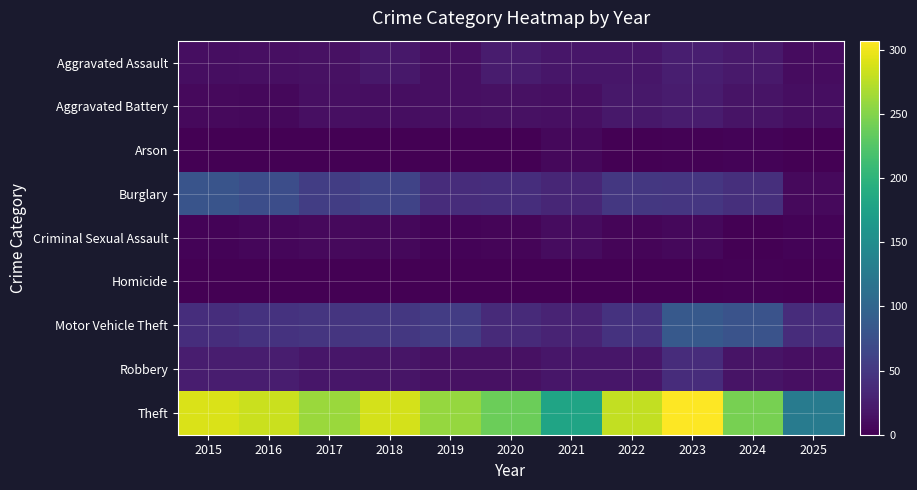

Reading left to right, list all the values displayed in this chart.

Aggravated Assault: 2015=11	2016=12	2017=14	2018=20	2019=12	2020=23	2021=18	2022=19	2023=26	2024=21	2025=10
Aggravated Battery: 2015=8	2016=6	2017=13	2018=11	2019=12	2020=14	2021=12	2022=20	2023=23	2024=16	2025=11
Arson: 2015=1	2016=0	2017=1	2018=0	2019=1	2020=0	2021=6	2022=0	2023=2	2024=3	2025=0
Burglary: 2015=80	2016=73	2017=56	2018=62	2019=39	2020=40	2021=33	2022=50	2023=49	2024=41	2025=8
Criminal Sexual Assault: 2015=3	2016=5	2017=8	2018=7	2019=3	2020=4	2021=10	2022=4	2023=6	2024=0	2025=3
Homicide: 2015=1	2016=1	2017=1	2018=1	2019=0	2020=0	2021=1	2022=1	2023=0	2024=2	2025=0
Motor Vehicle Theft: 2015=40	2016=45	2017=47	2018=50	2019=54	2020=37	2021=30	2022=45	2023=86	2024=79	2025=39
Robbery: 2015=24	2016=24	2017=18	2018=17	2019=14	2020=14	2021=19	2022=18	2023=39	2024=16	2025=12
Theft: 2015=290	2016=283	2017=261	2018=287	2019=259	2020=238	2021=179	2022=279	2023=307	2024=244	2025=128